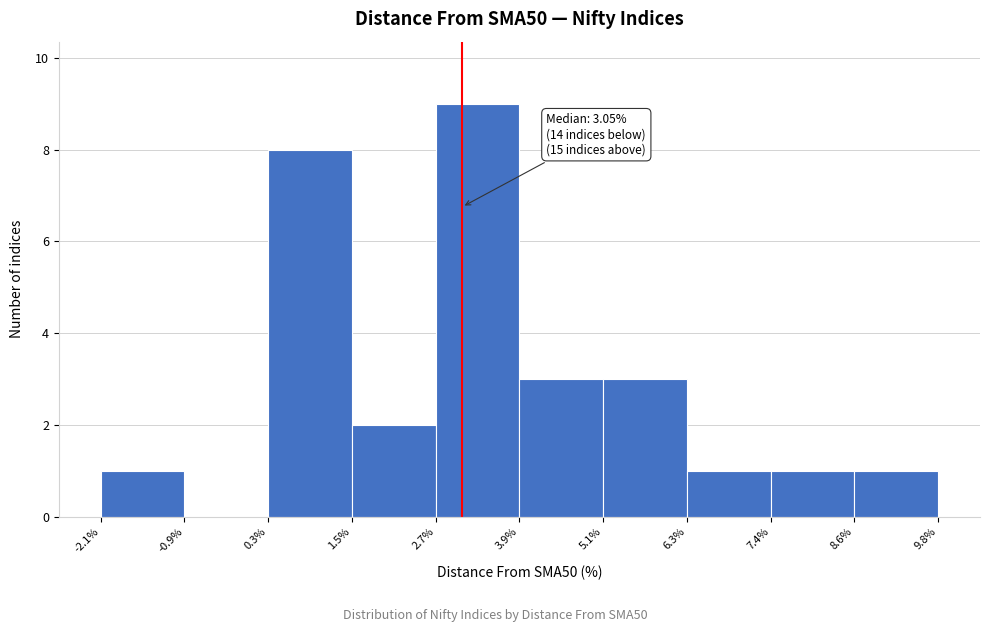

Which range on the x-axis has the tallest bar?

2.7% to 3.9%